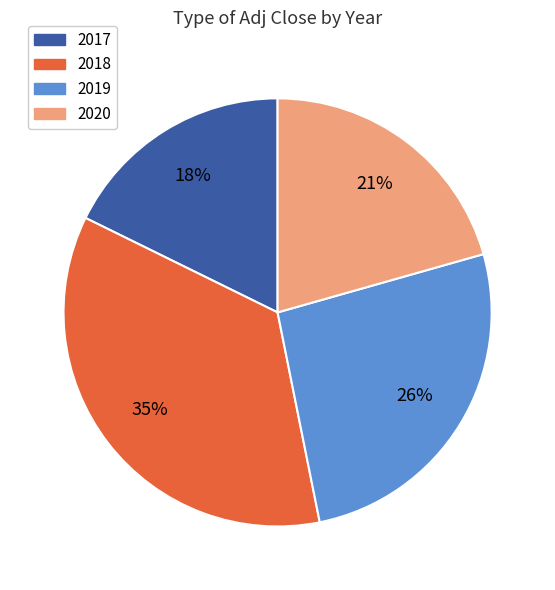

To the nearest percent, what is the average slice percentage?

25%